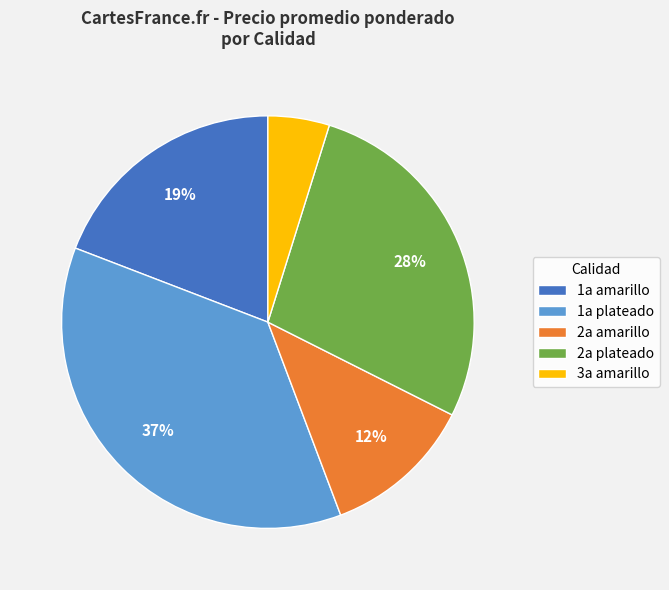

What is the largest slice in the pie chart?

1a plateado